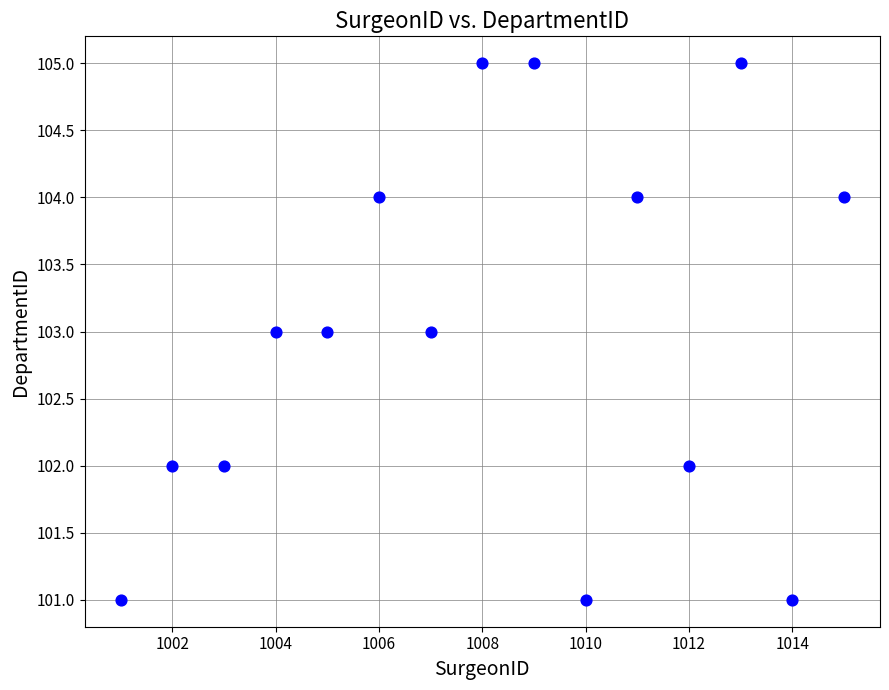

What is the range of Y values (max minus min)?

4